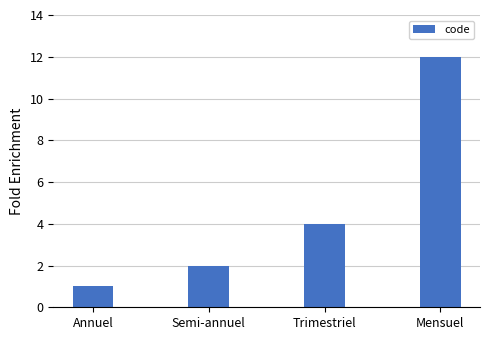

What is the minimum value shown in the chart?

1